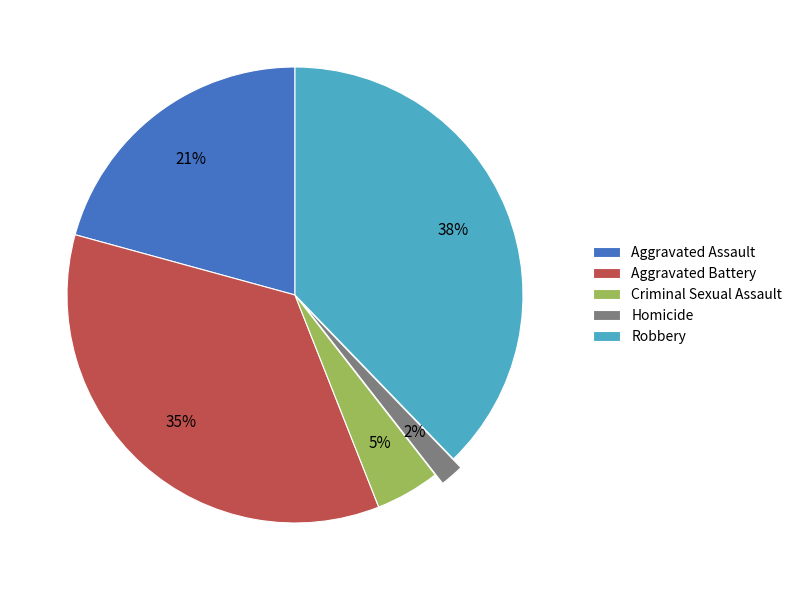

Between Aggravated Assault and Aggravated Battery, which is larger?

Aggravated Battery